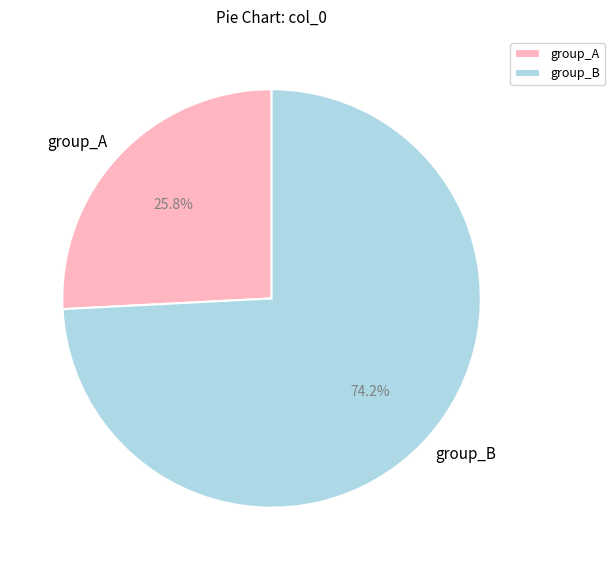

Is there a majority slice in this chart?

Yes